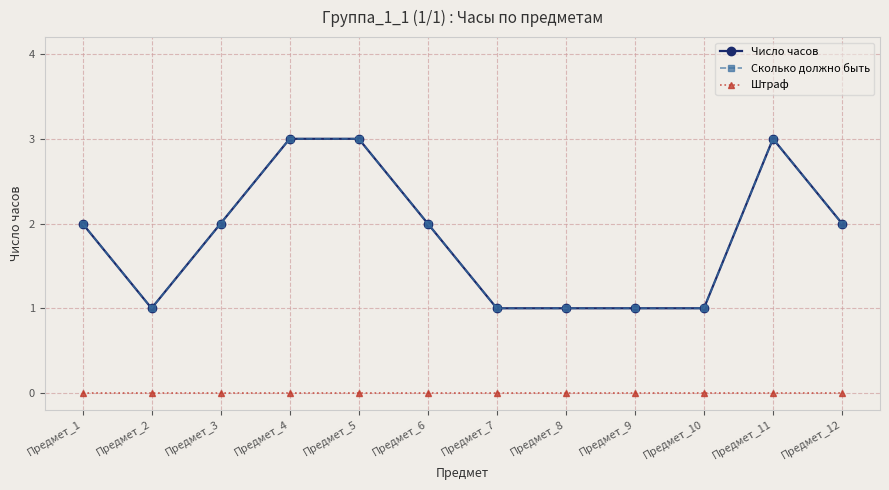

At which category is the sum across all series the highest?

Предмет_4